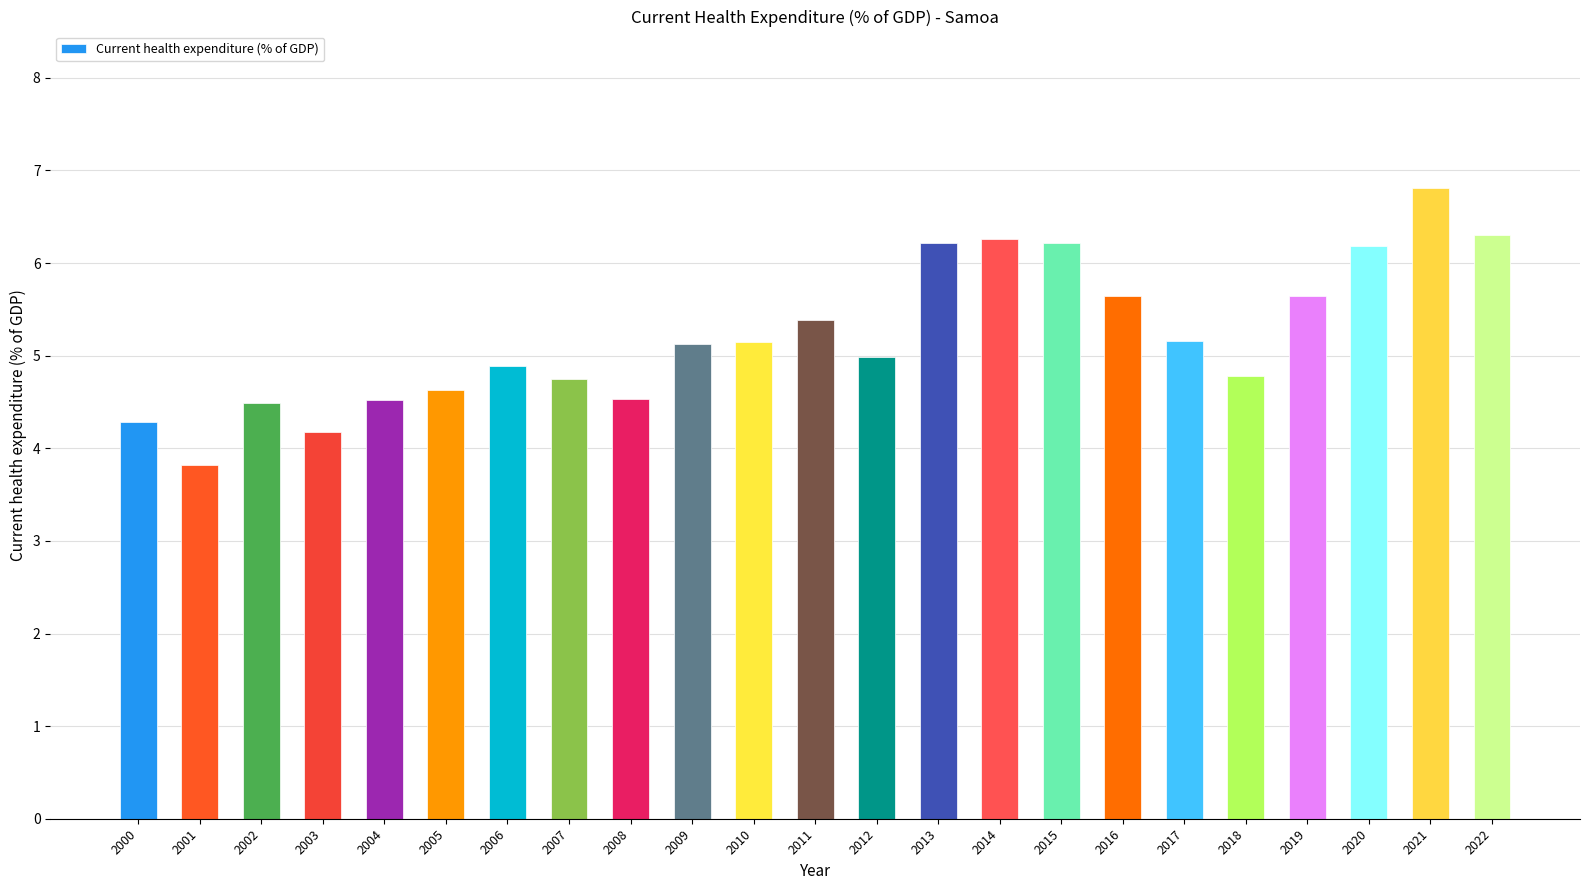

What is the difference between the values at 2008 and 2020?

1.7